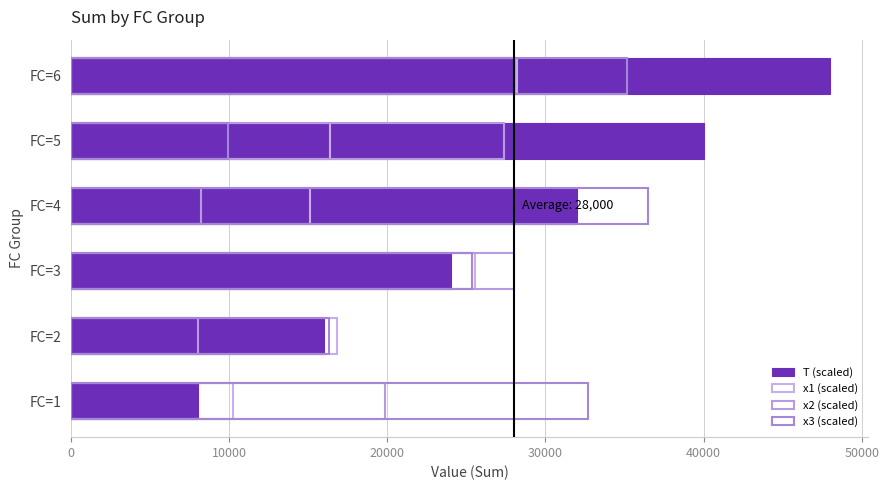

What are all the series names shown in the legend?

T (scaled), x1 (scaled), x2 (scaled), x3 (scaled)